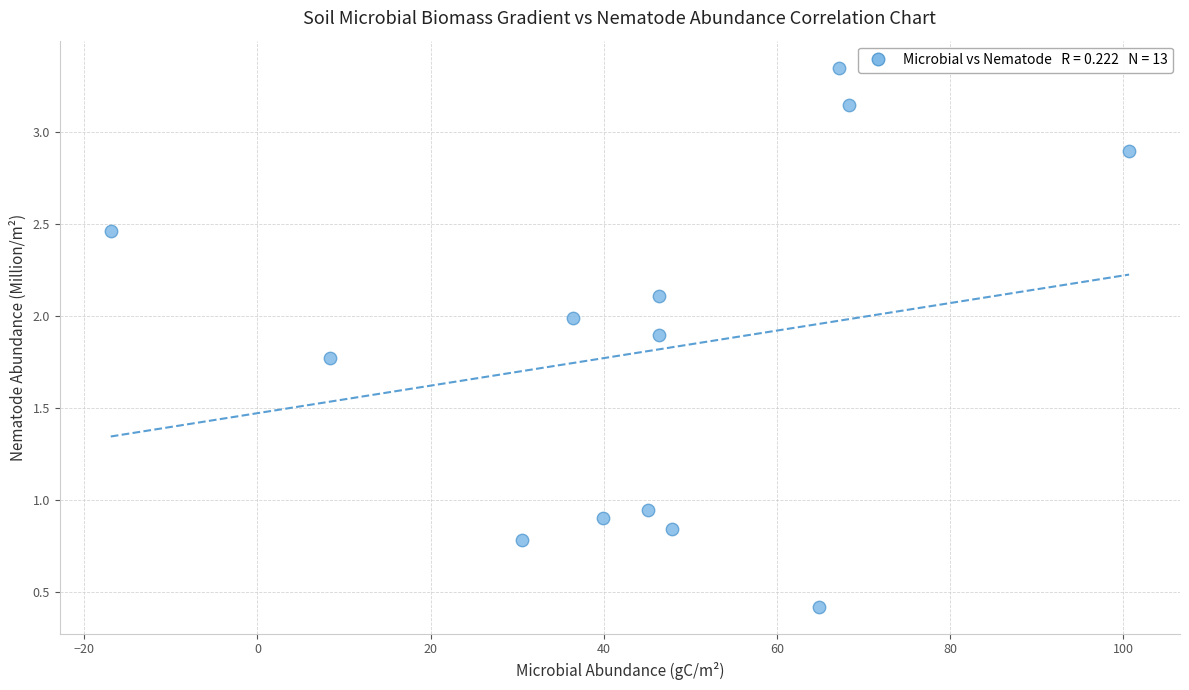

What is the range of Y values (max minus min)?

2.9